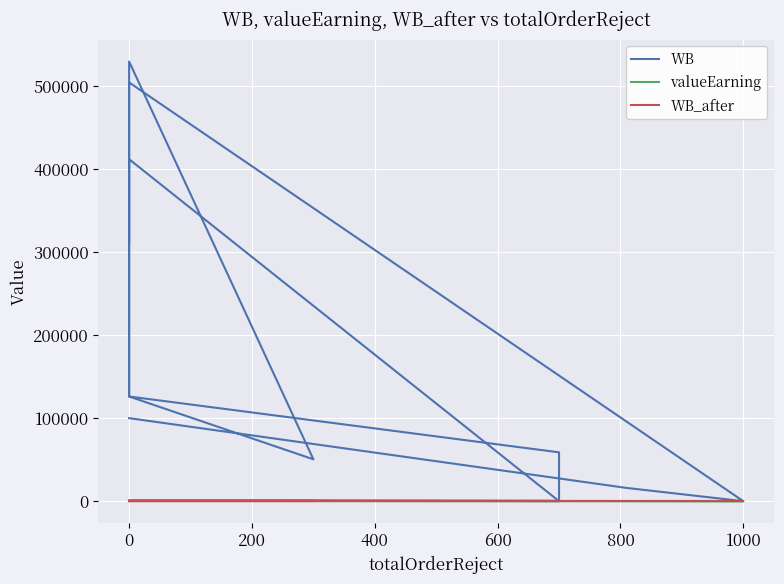

Count the number of data series in this chart.

3